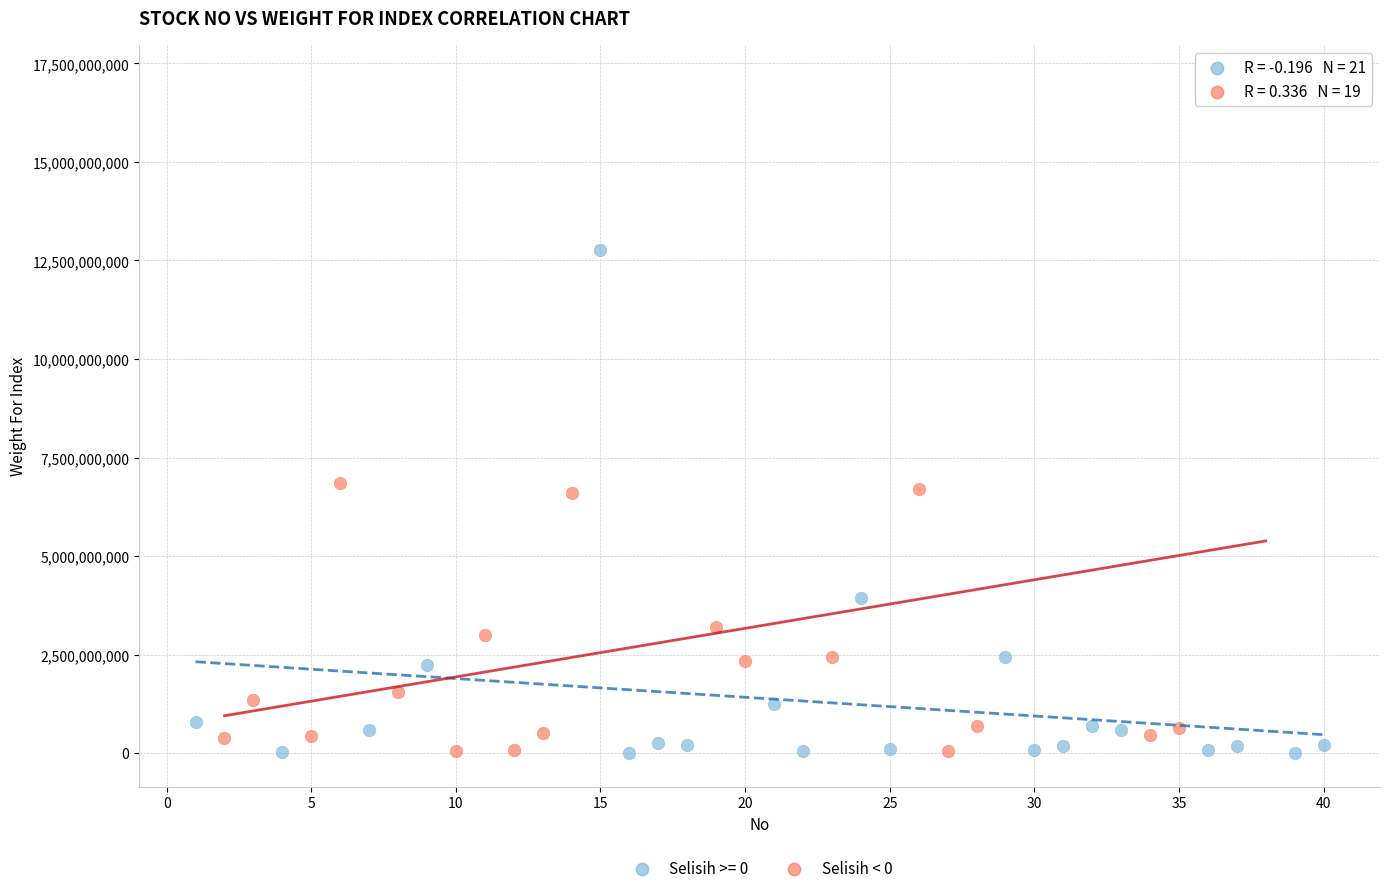

Which series has the widest spread of Y values?

Selisih < 0